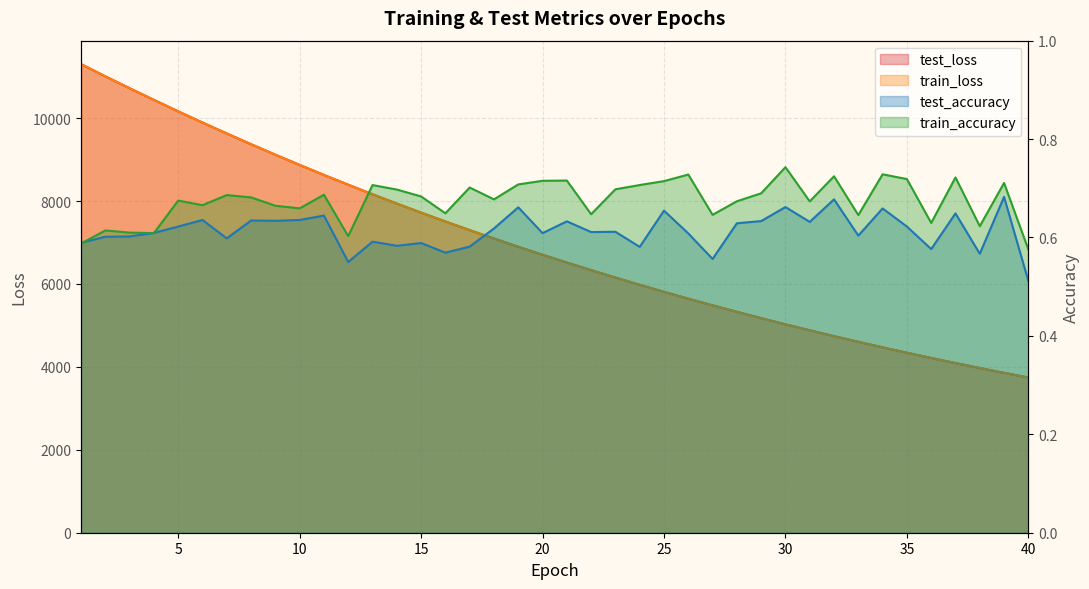

True or false: train_accuracy and train_loss intersect in this chart.

False